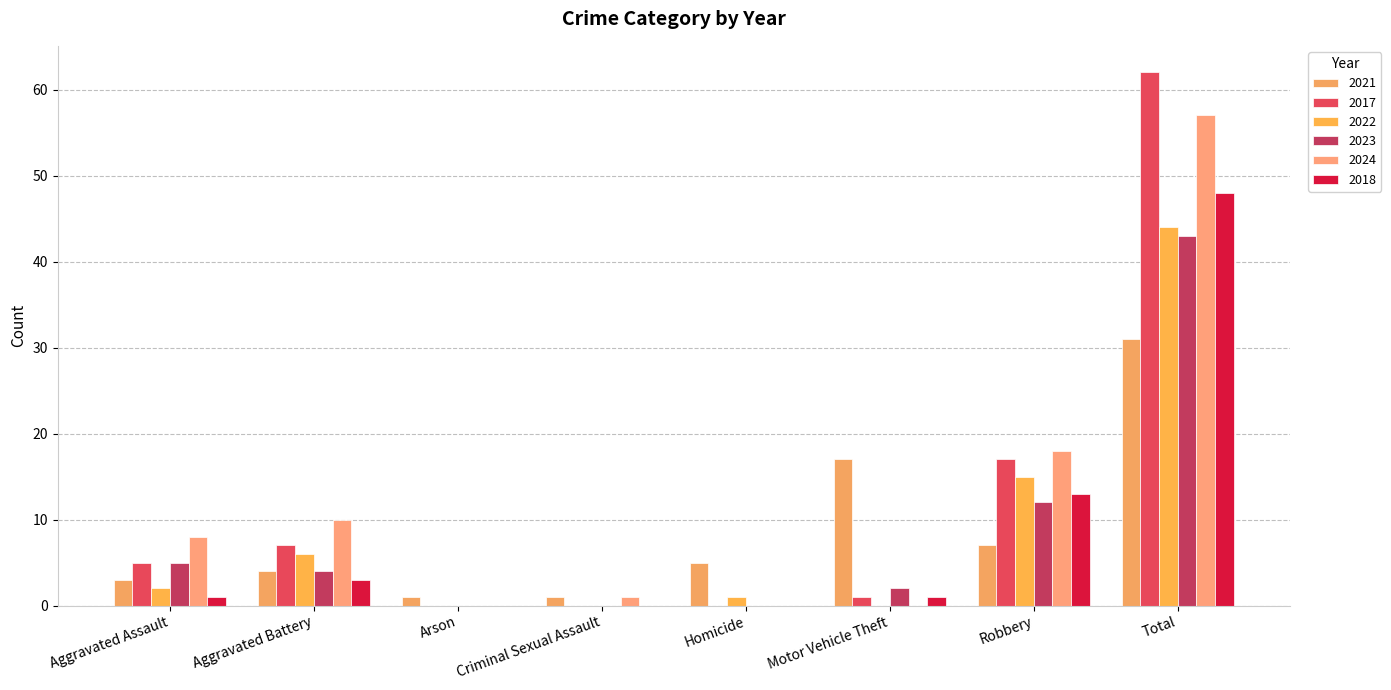

Reading right to left, transcribe all the data shown in this chart.

2021: Total=31	Robbery=7	Motor Vehicle Theft=17	Homicide=5	Criminal Sexual Assault=1	Arson=1	Aggravated Battery=4	Aggravated Assault=3
2017: Total=62	Robbery=17	Motor Vehicle Theft=1	Homicide=0	Criminal Sexual Assault=0	Arson=0	Aggravated Battery=7	Aggravated Assault=5
2022: Total=44	Robbery=15	Motor Vehicle Theft=0	Homicide=1	Criminal Sexual Assault=0	Arson=0	Aggravated Battery=6	Aggravated Assault=2
2023: Total=43	Robbery=12	Motor Vehicle Theft=2	Homicide=0	Criminal Sexual Assault=0	Arson=0	Aggravated Battery=4	Aggravated Assault=5
2024: Total=57	Robbery=18	Motor Vehicle Theft=0	Homicide=0	Criminal Sexual Assault=1	Arson=0	Aggravated Battery=10	Aggravated Assault=8
2018: Total=48	Robbery=13	Motor Vehicle Theft=1	Homicide=0	Criminal Sexual Assault=0	Arson=0	Aggravated Battery=3	Aggravated Assault=1